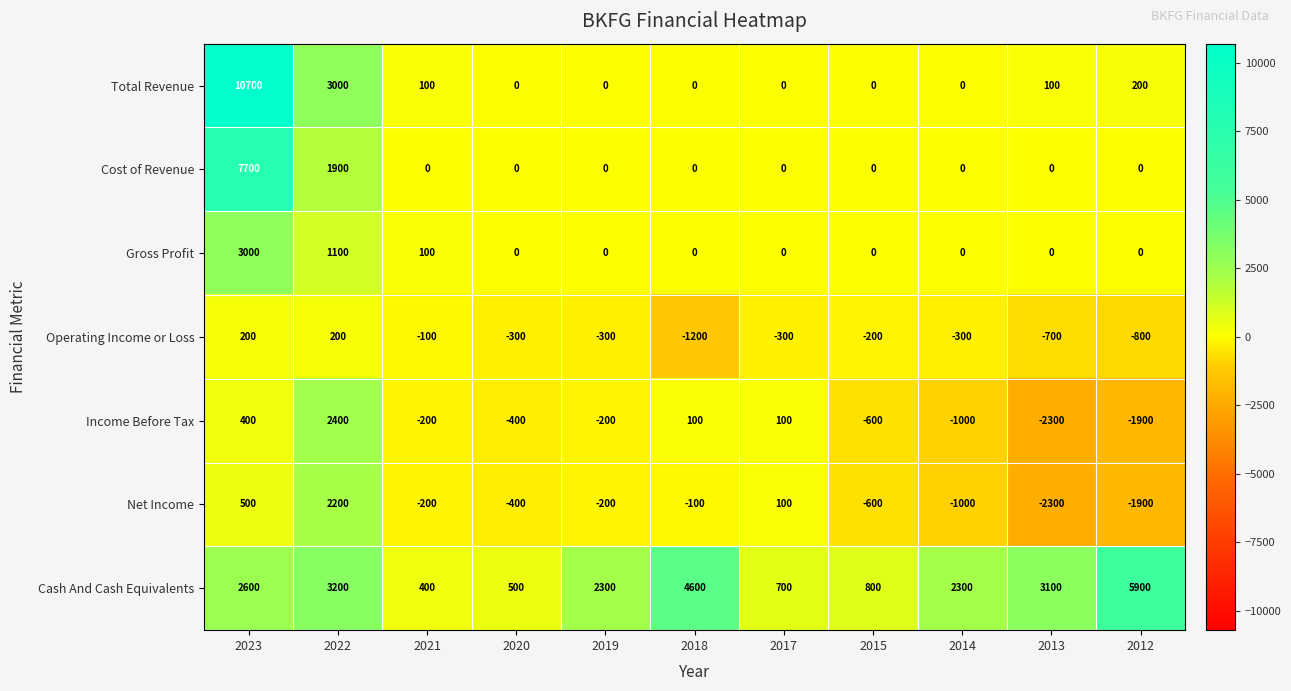

What is the spread (max minus min) of values at 2021?

600